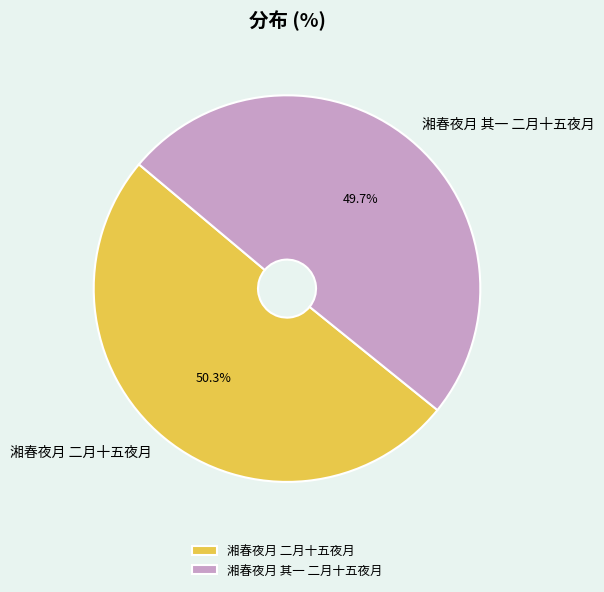

To the nearest percent, what percentage of the pie is 湘春夜月 其一 二月十五夜月?

50%